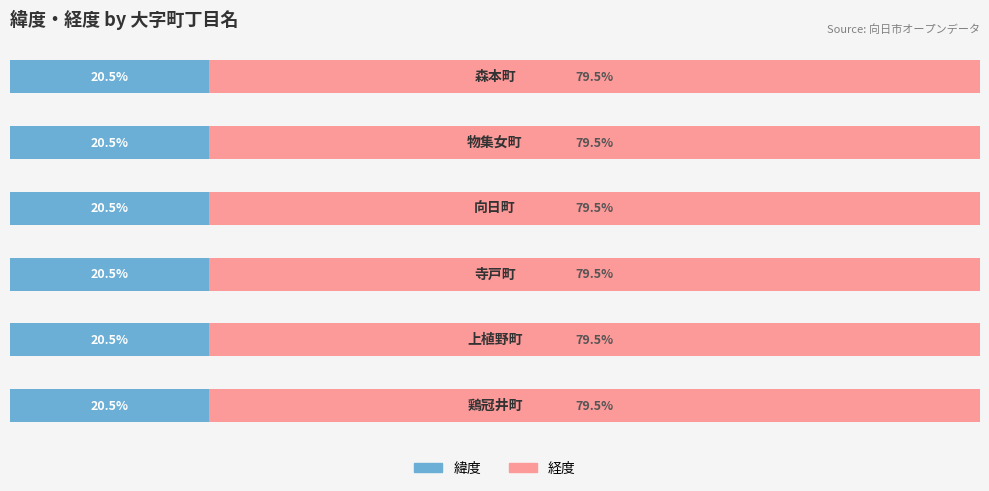

Rank the categories by 緯度 value from highest to lowest.

4, 2, 5, 3, 0, 1